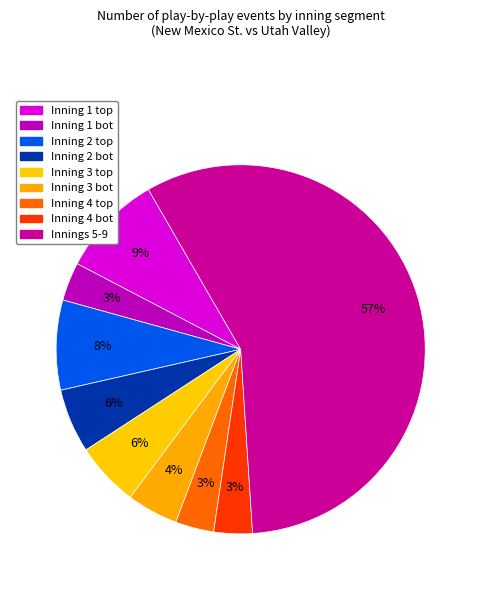

How many slices are in this pie chart?

9